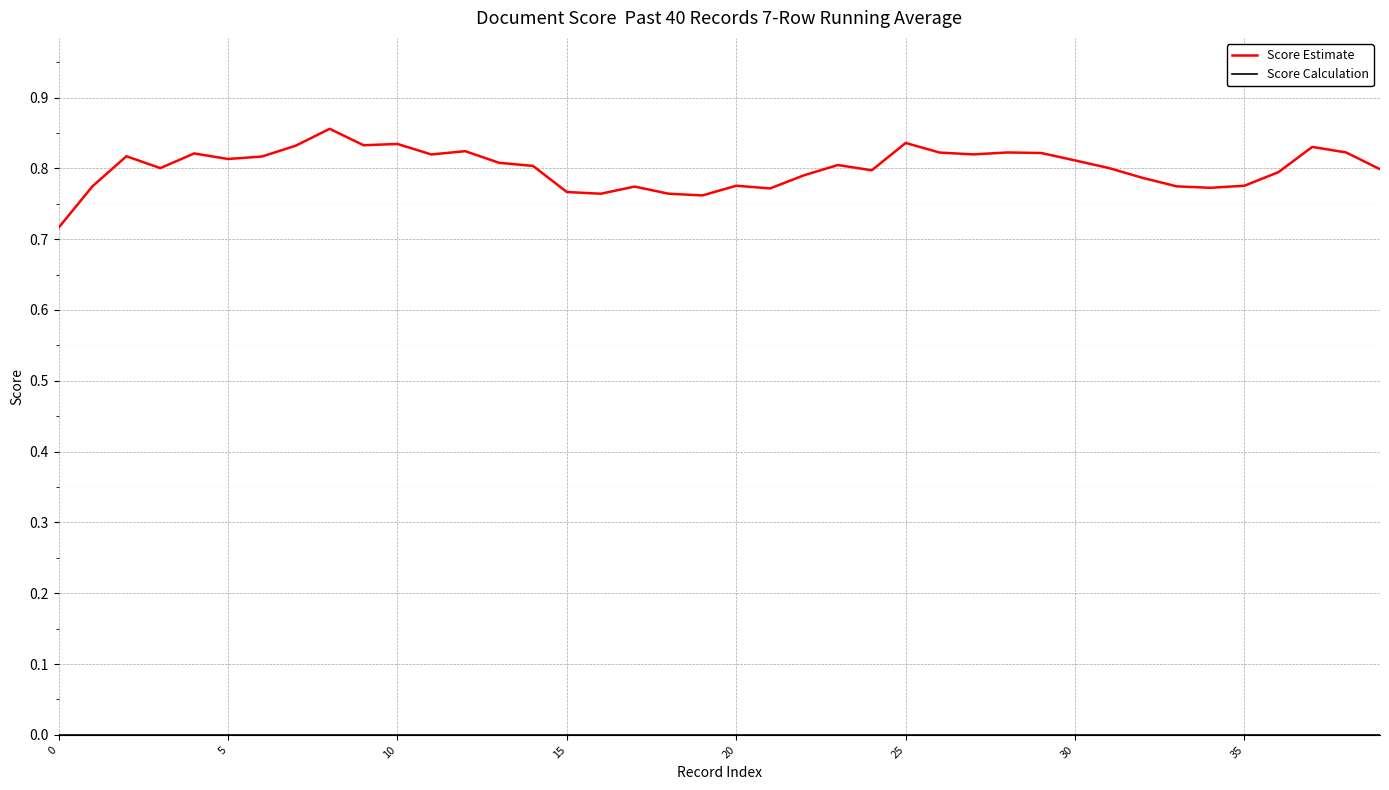

Which series has the widest spread of values?

Score Estimate